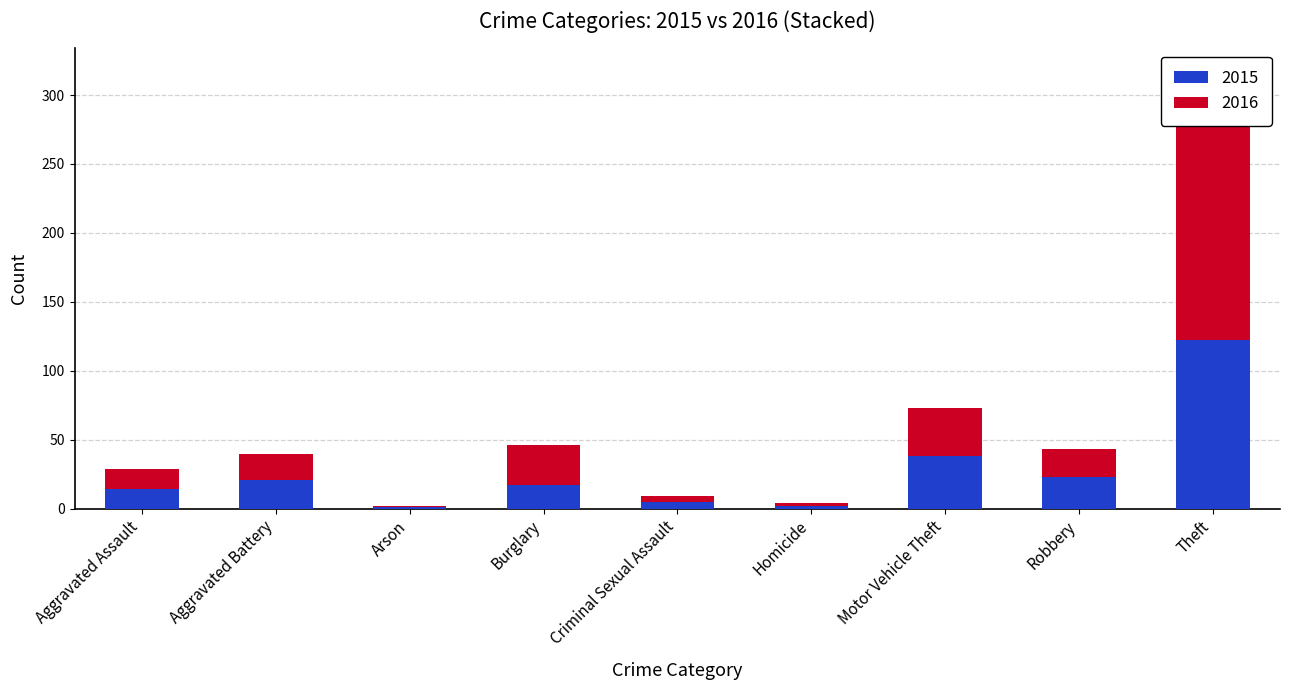

Which has a higher value, Arson or Aggravated Battery?

Aggravated Battery